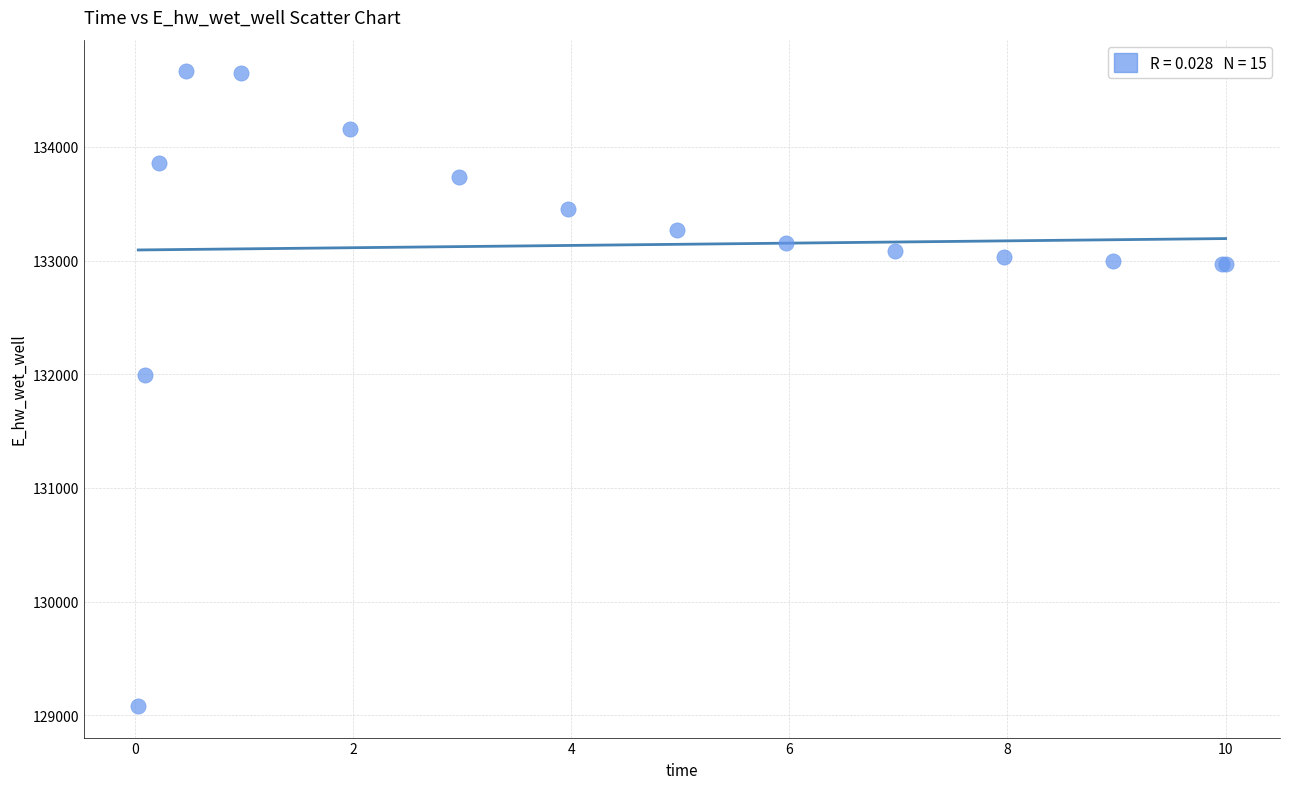

What Y value in the scatter plot is closest to 131873?

131995.3